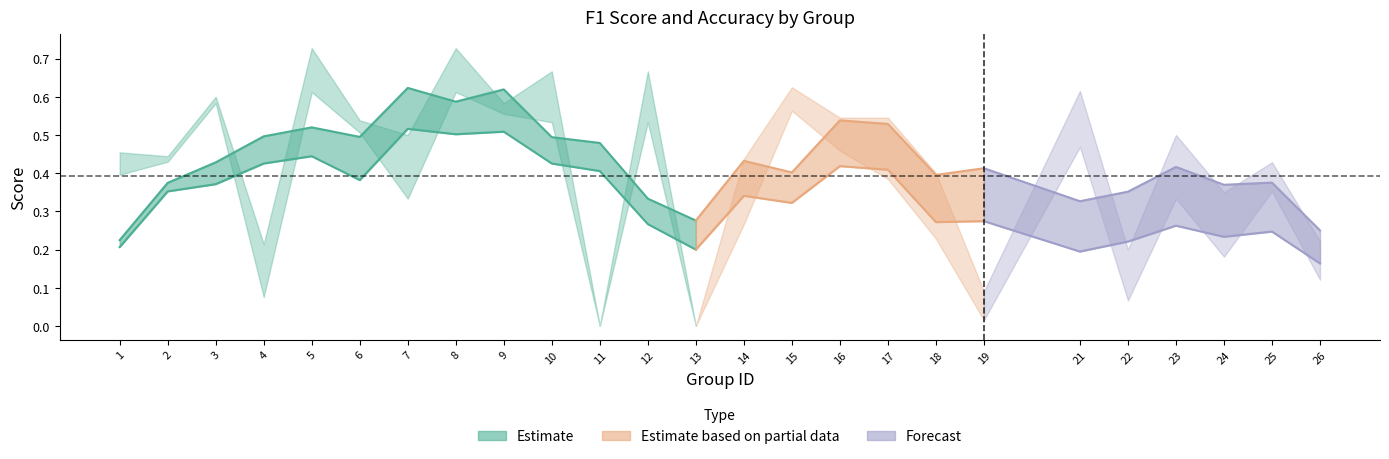

Does the chart have visible grid lines?

No